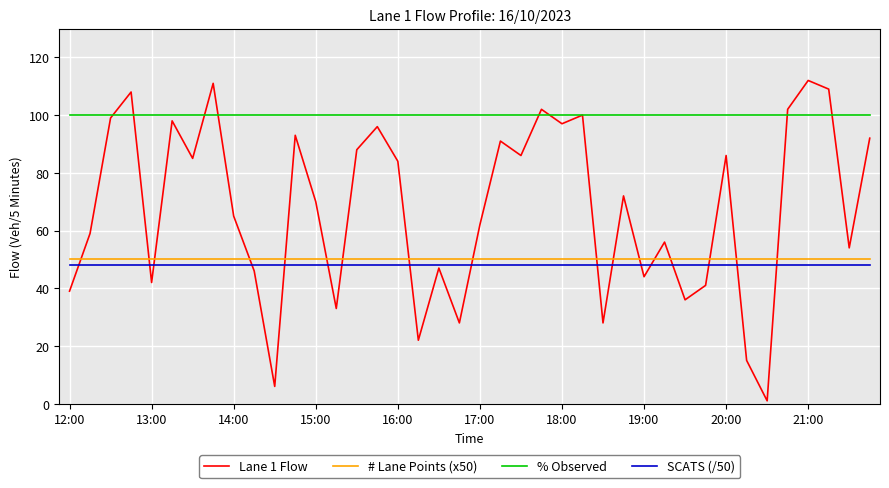

True or false: # Lane Points (x50) and % Observed intersect in this chart.

False